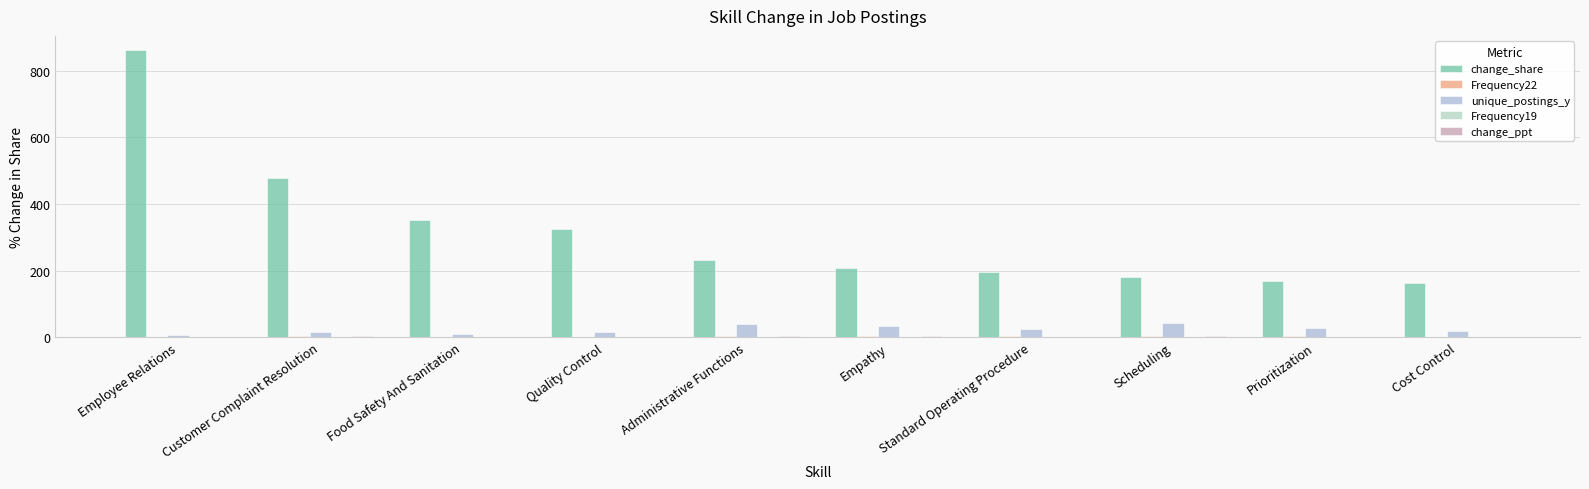

Reading left to right, list all the values displayed in this chart.

change_share: 862.0	477.2	352.4	324.6	232.5	207.3	194.6	179.6	170.1	161.9
Frequency22: 1.9	2.8	1.6	2.0	4.4	3.4	2.4	3.8	2.4	1.6
unique_postings_y: 6.0	15.0	11.0	15.0	41.0	34.0	25.0	42.0	28.0	19.0
Frequency19: 0.2	0.5	0.3	0.5	1.3	1.1	0.8	1.4	0.9	0.6
change_ppt: 1.7	2.3	1.2	1.6	3.1	2.3	1.6	2.4	1.5	1.0